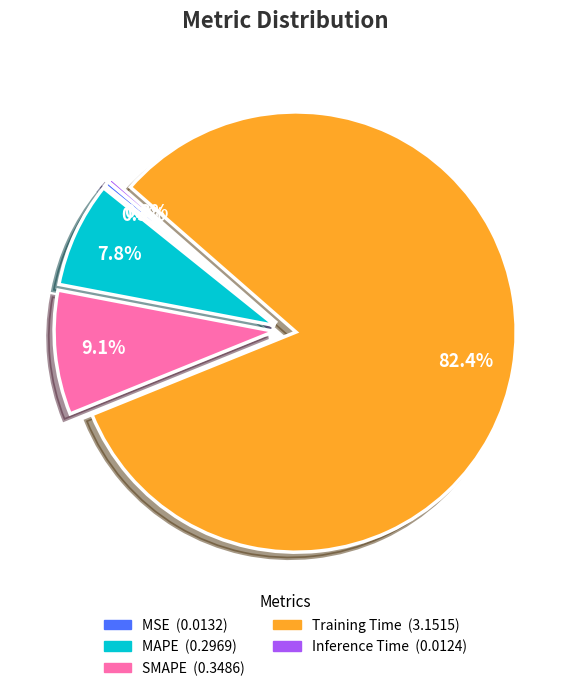

Is MAPE the majority of the pie?

No